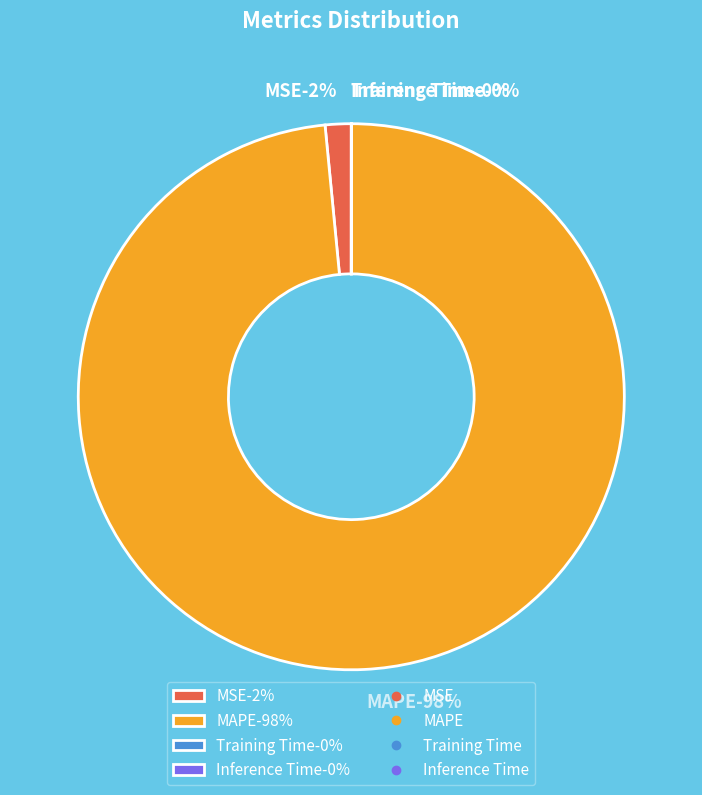

To the nearest percent, what is the combined percentage of Inference Time and MAPE?

98%